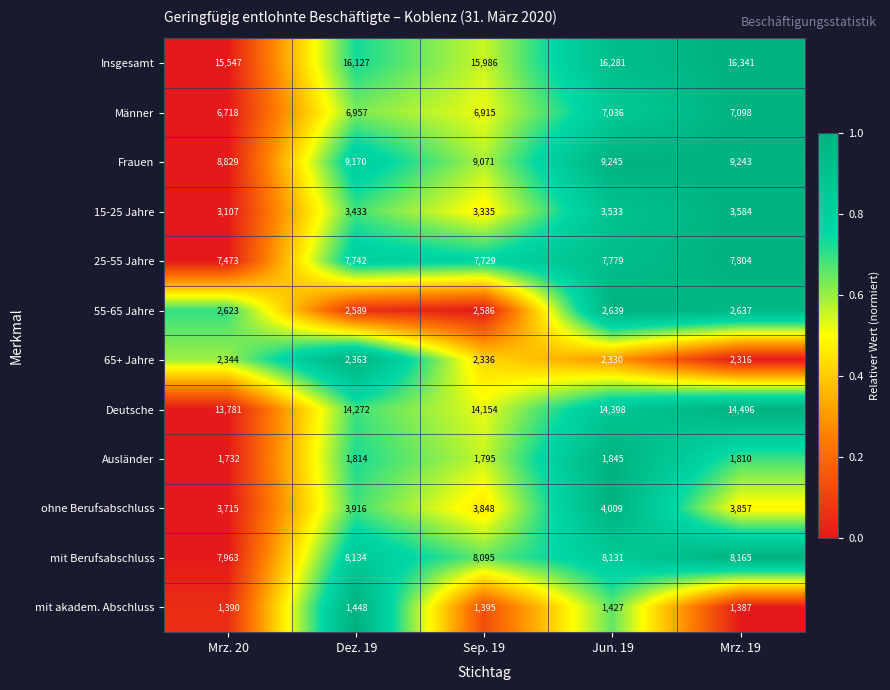

What is the maximum value shown in the chart?

16341